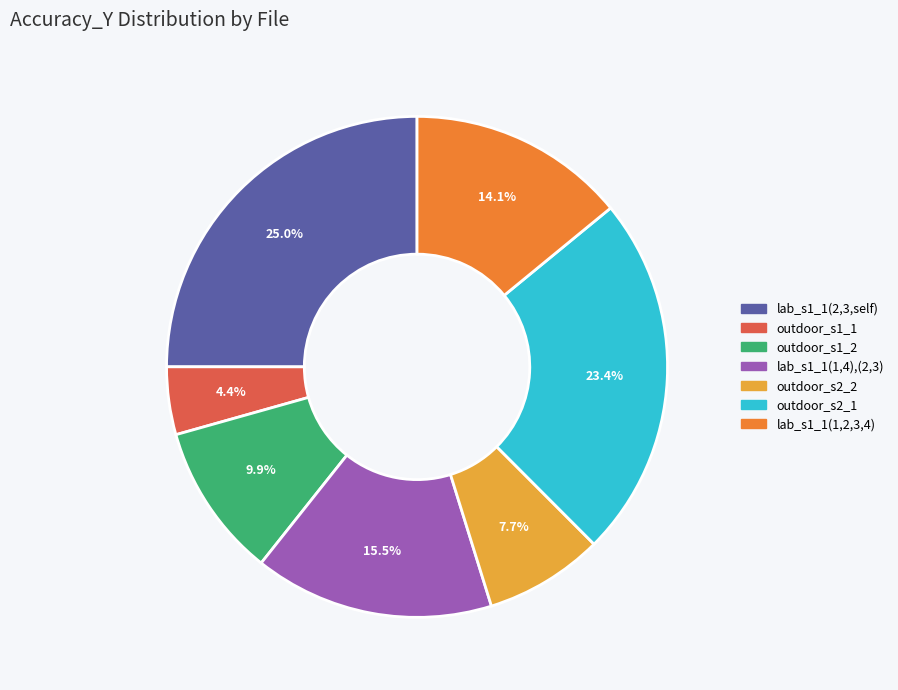

Is there a majority slice in this chart?

No